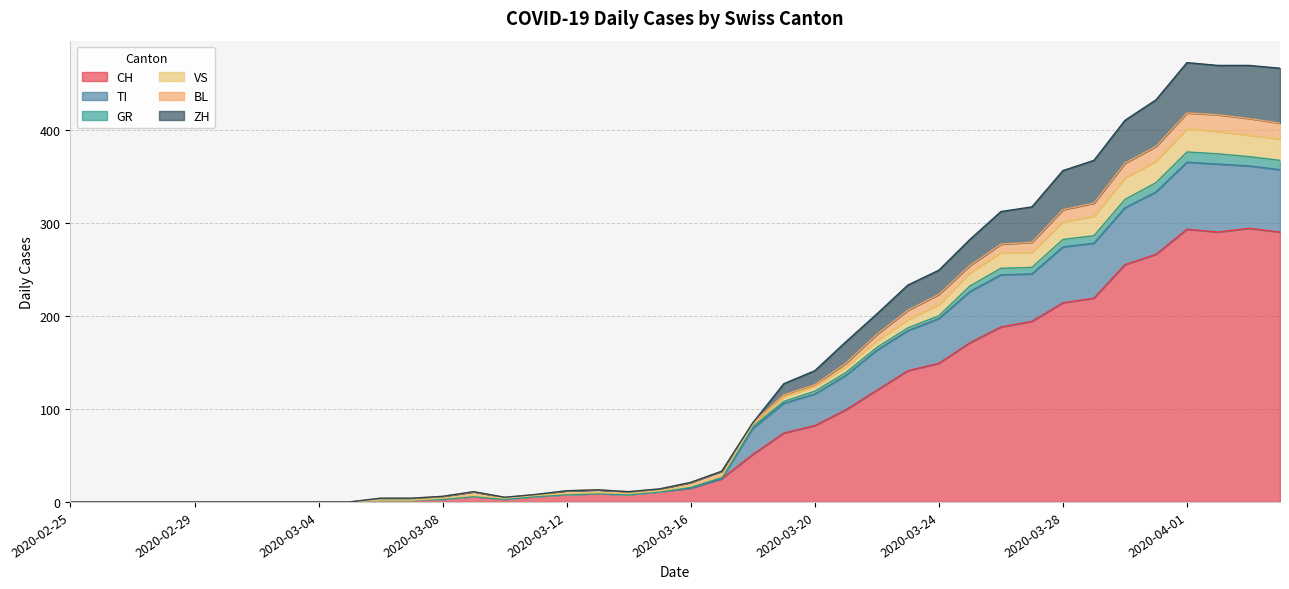

How many positive values does the GR series have?

30